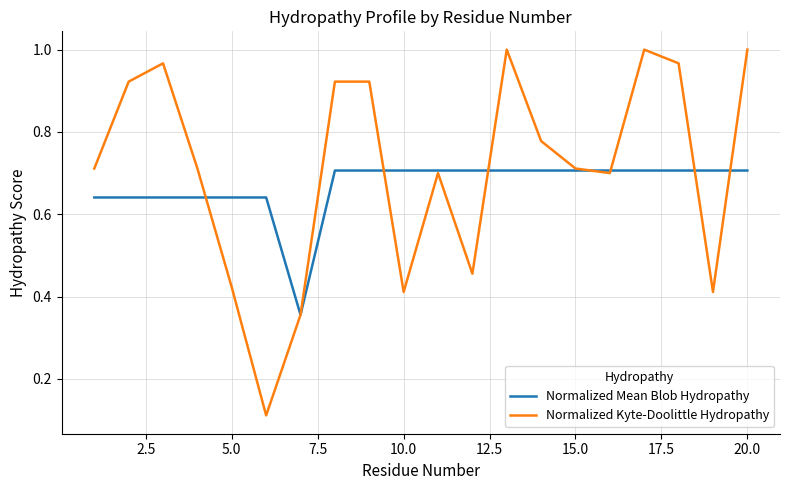

List the series in order of their peak value, lowest first.

Normalized Mean Blob Hydropathy, Normalized Kyte-Doolittle Hydropathy